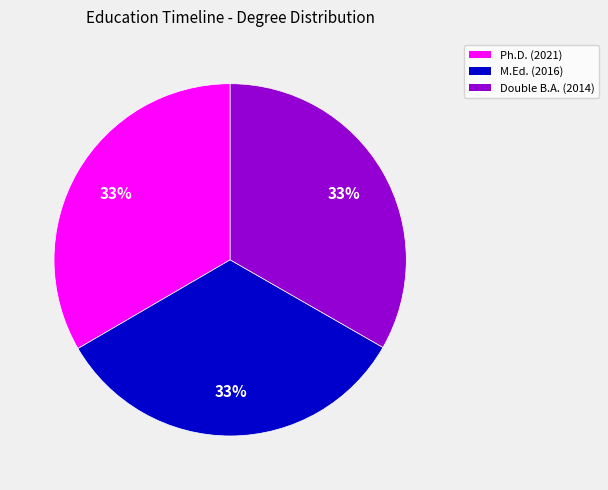

How many segments does this pie chart have?

3